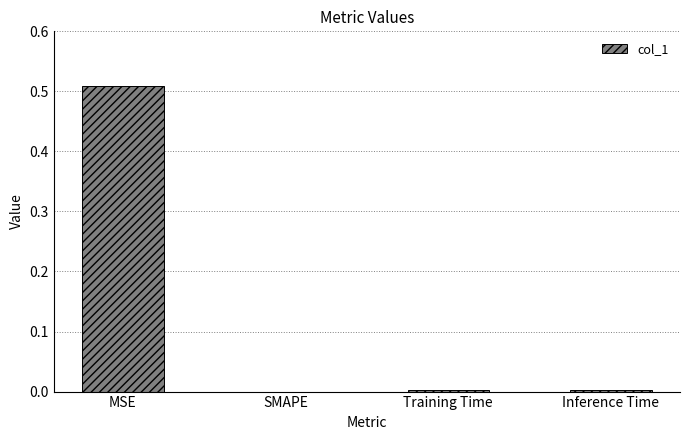

Which category has the highest value across all series?

MSE